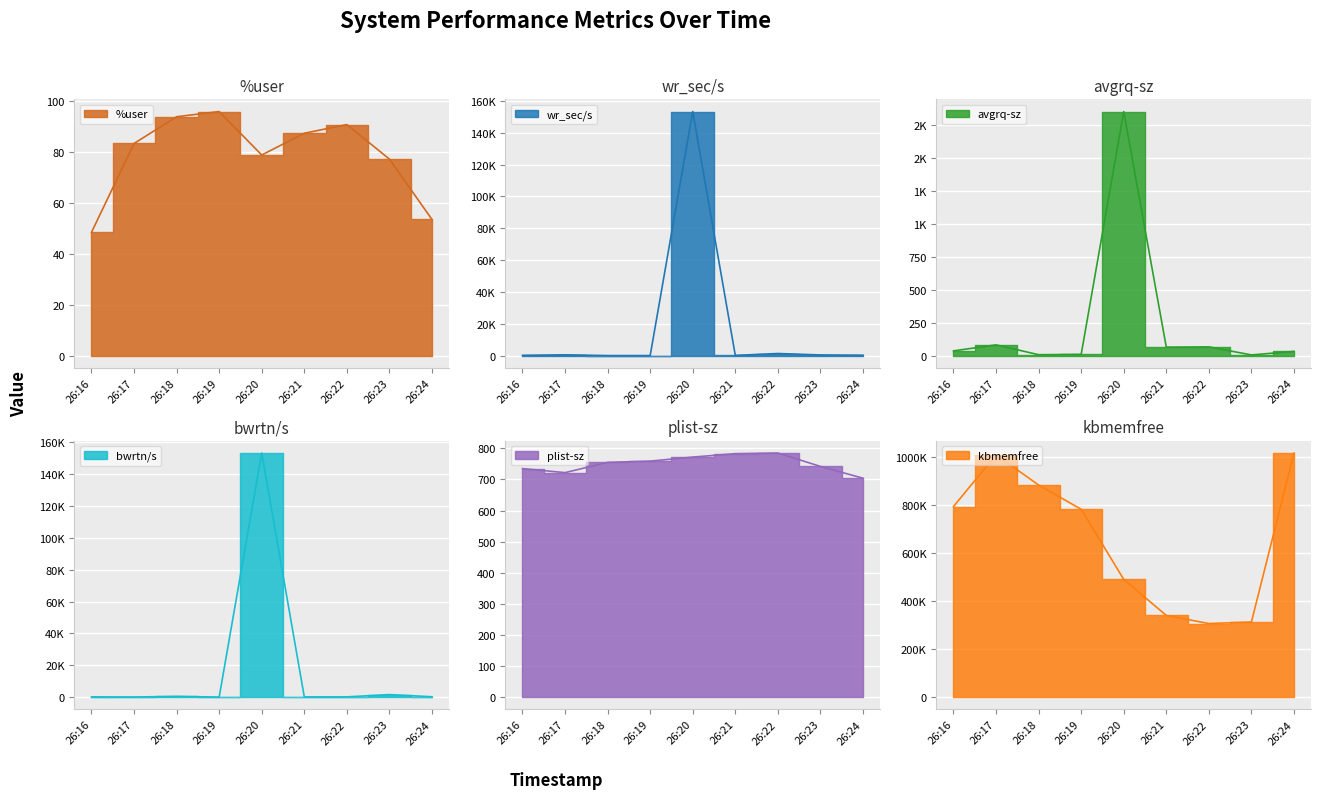

At 26:18, list the series in order from largest to smallest.

kbmemfree, plist-sz, bwrtn/s, %user, wr_sec/s, avgrq-sz